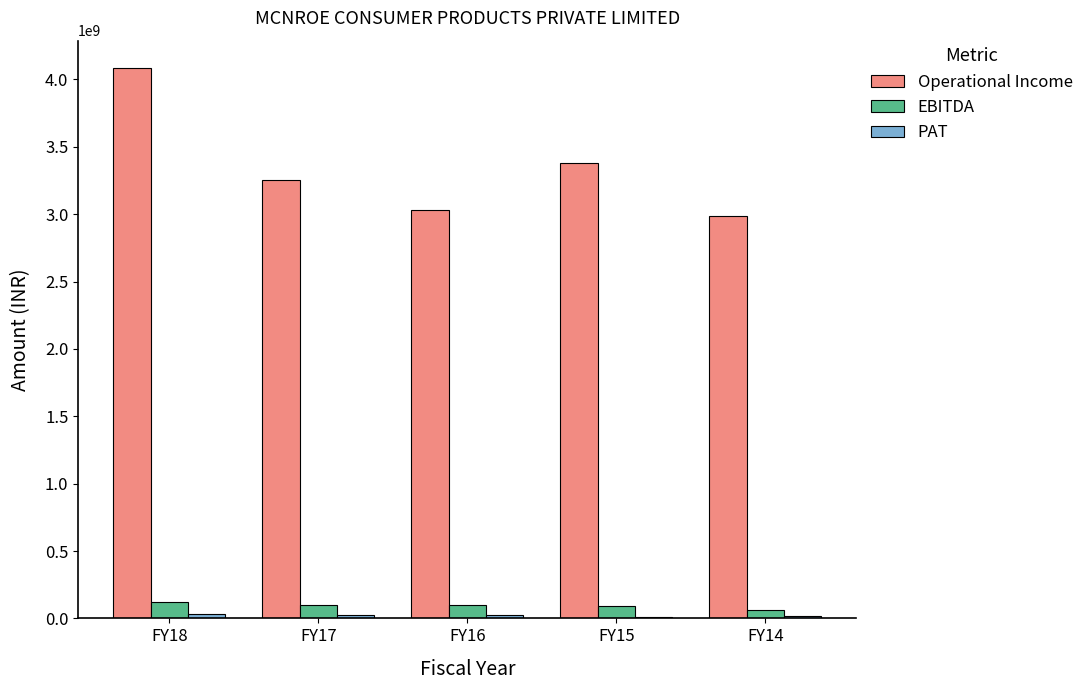

What is the total value across all series at FY16?

3158236226.5